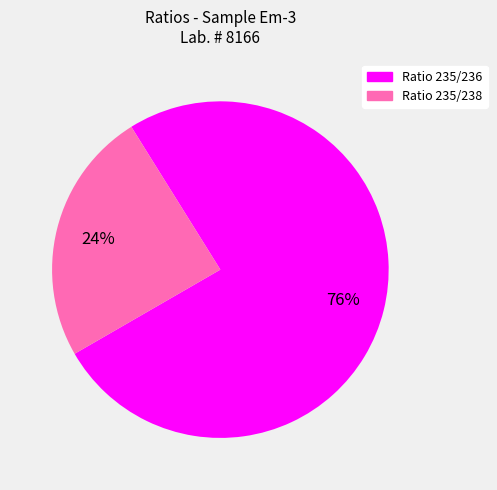

Is it true that Ratio 235/236 is 76% of the pie?

True